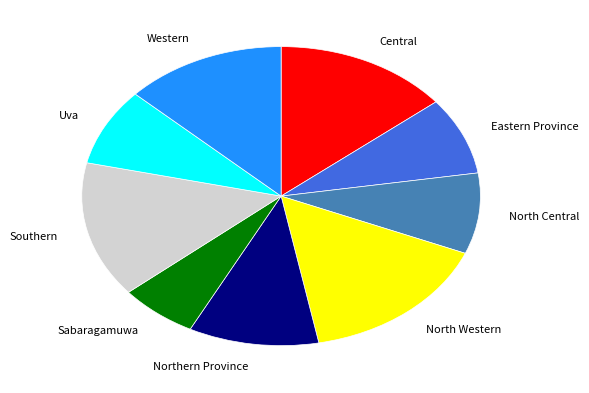

Which slice is the smallest?

Sabaragamuwa